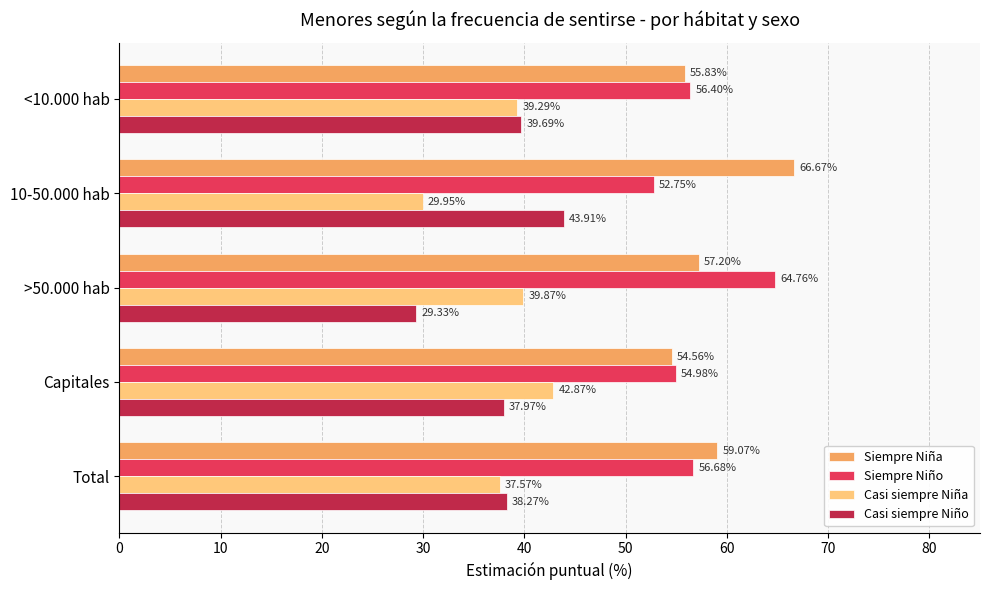

Where is Siempre Niño nearest to the value 58?

Total